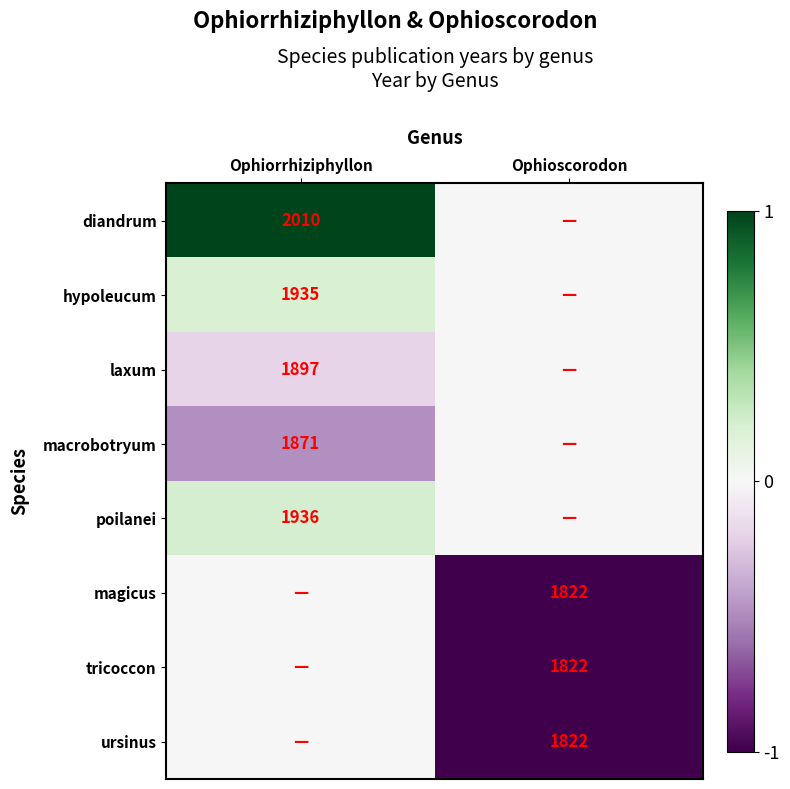

Is it true that diandrum equals 2010 at Ophiorrhiziphyllon?

True